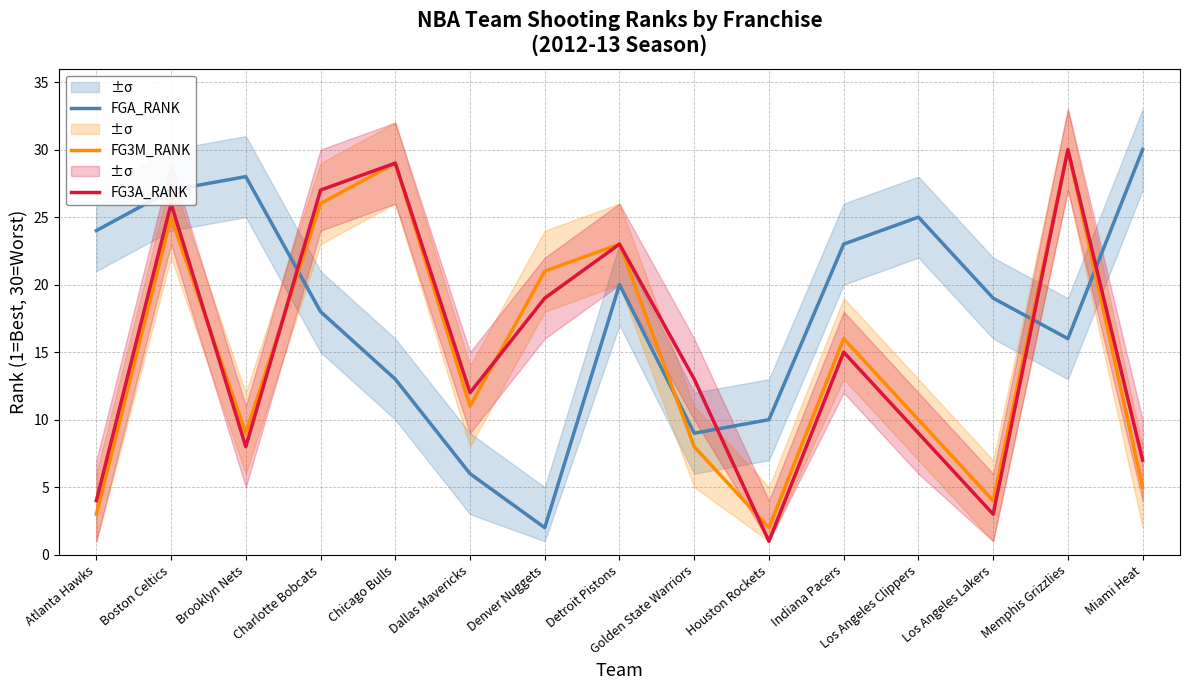

What is the total value across all series at Miami Heat?

42